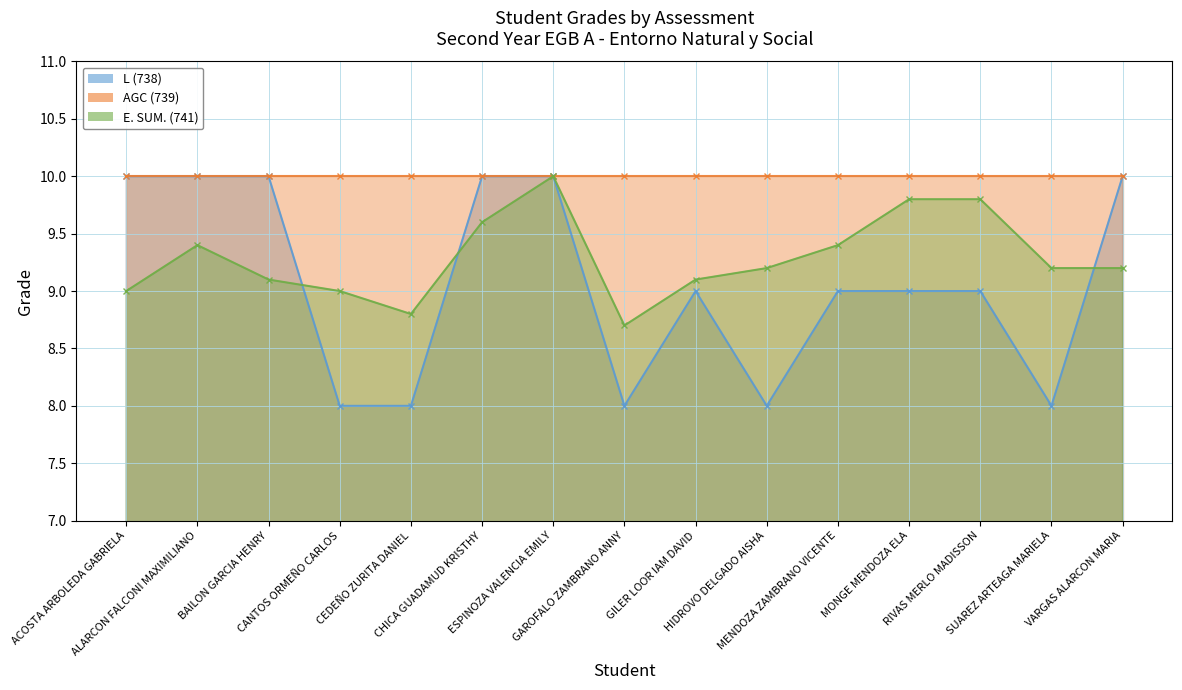

Is the value of L (738) at CHICA GUADAMUD KRISTHY greater than the value of E. SUM. (741) at RIVAS MERLO MADISSON?

Yes